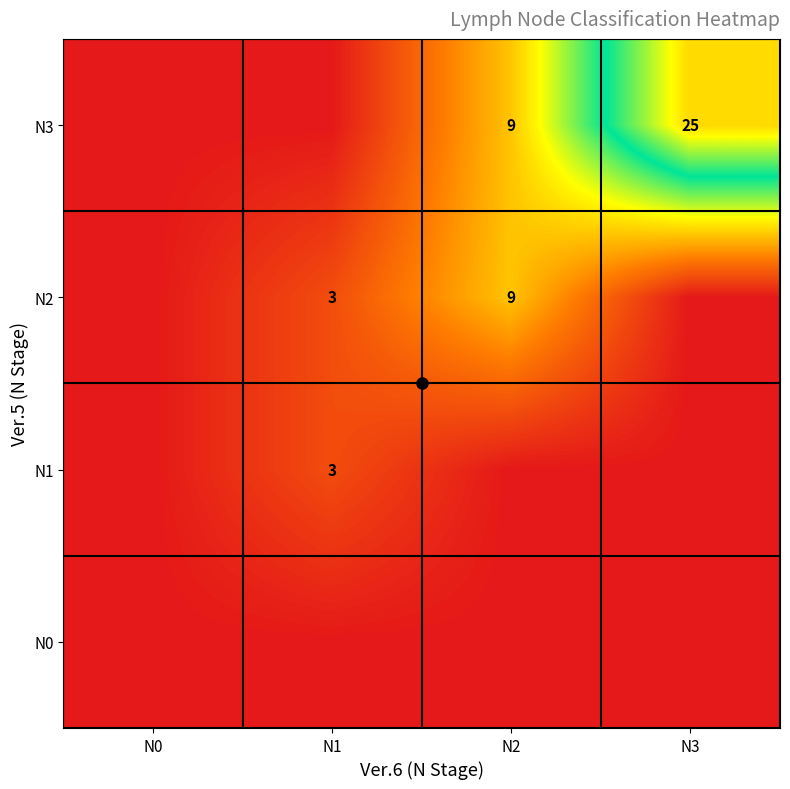

Rank the series at N2 from highest to lowest value.

N2, N3, N0, N1